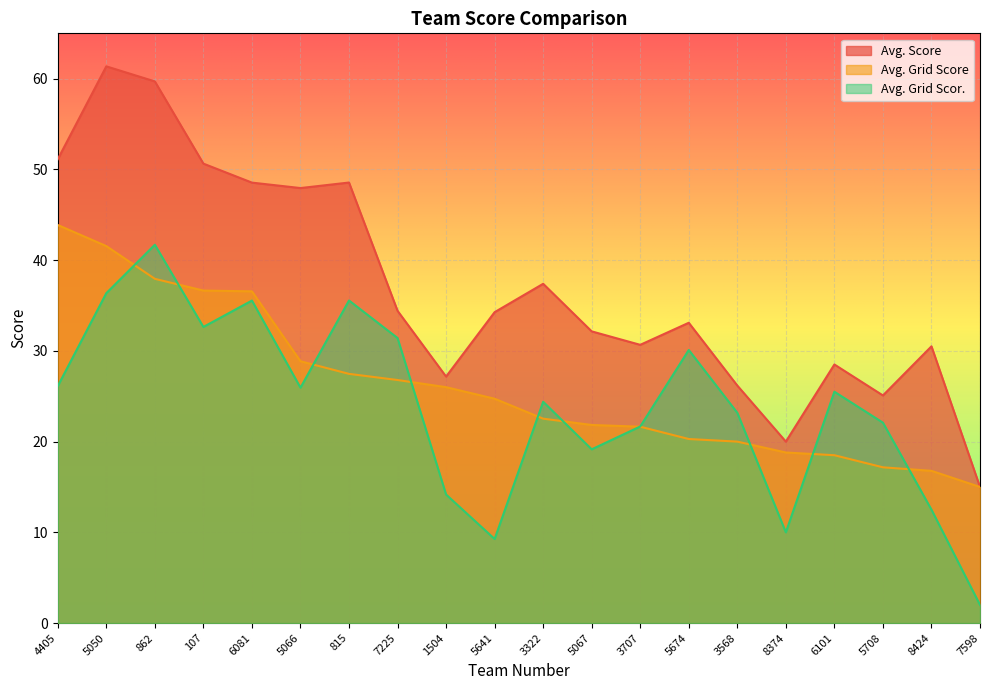

Which category has the highest value in the Avg. Grid Scor. series?

862